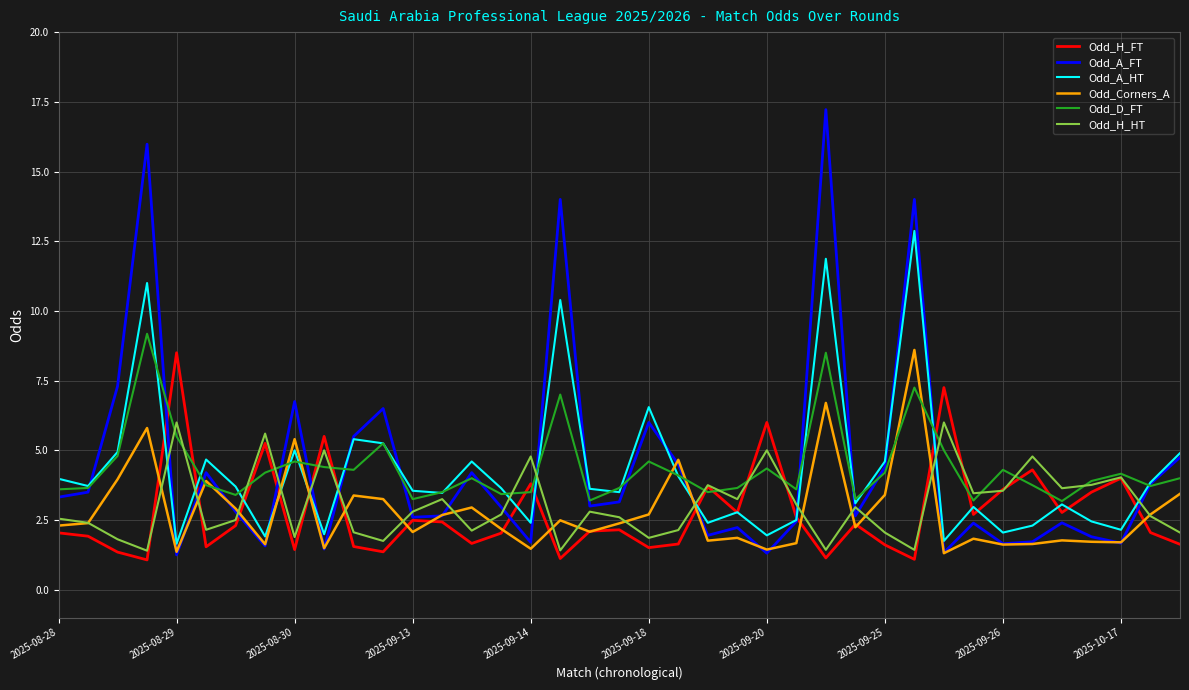

After their last crossing, which series has the higher values: Odd_A_HT or Odd_H_FT?

Odd_A_HT